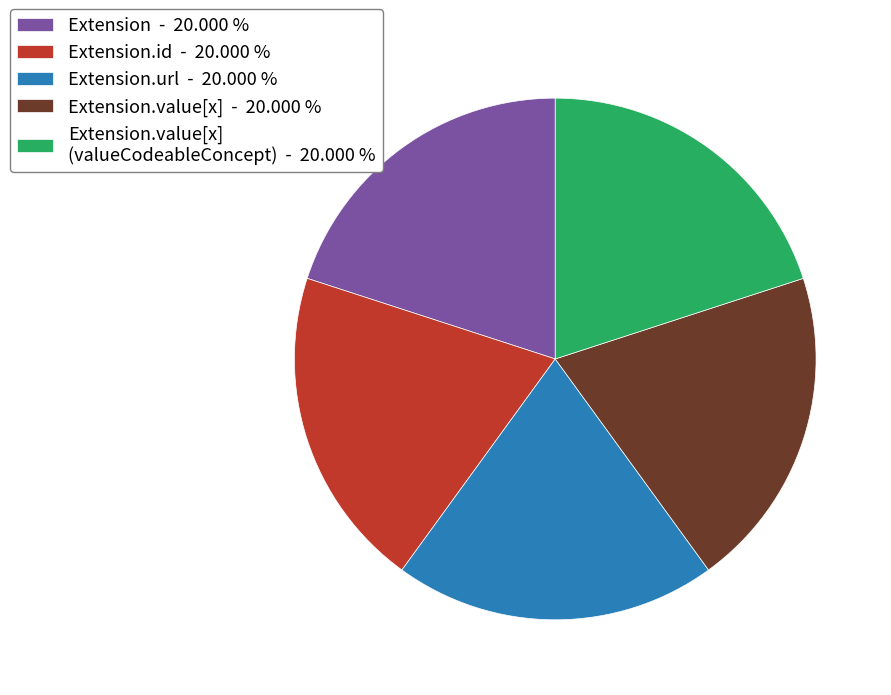

Is there any slice that represents more than half of the pie?

No